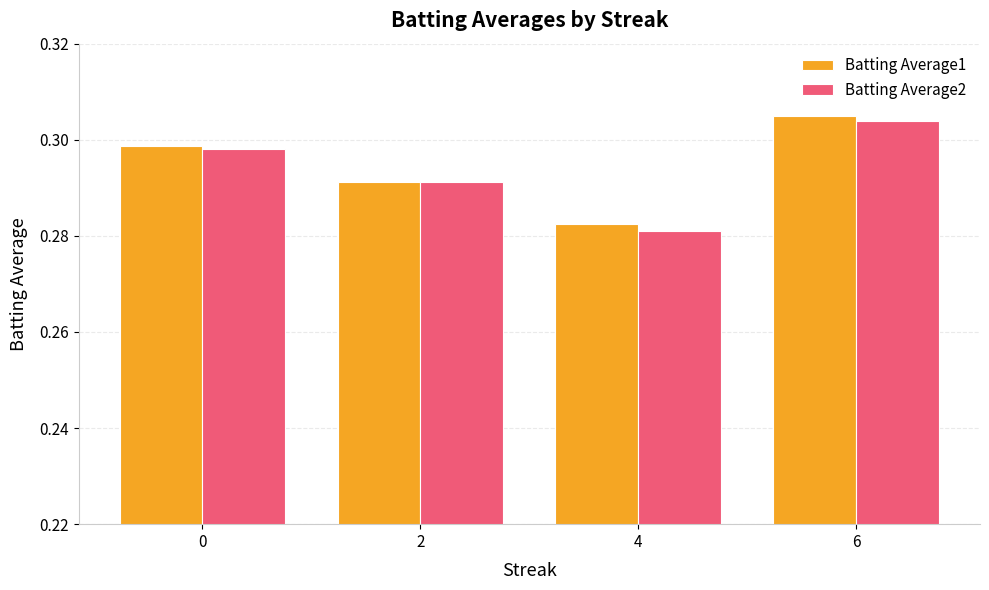

Is it true that Batting Average1 equals 0.1 at 6?

False